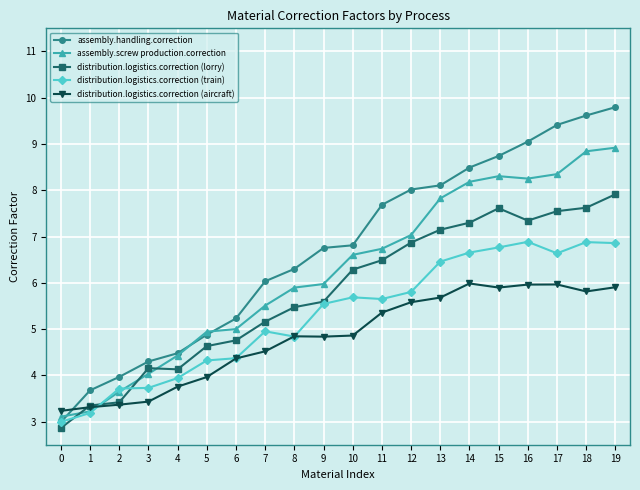

What is the sum of all assembly.handling.correction values?

134.3